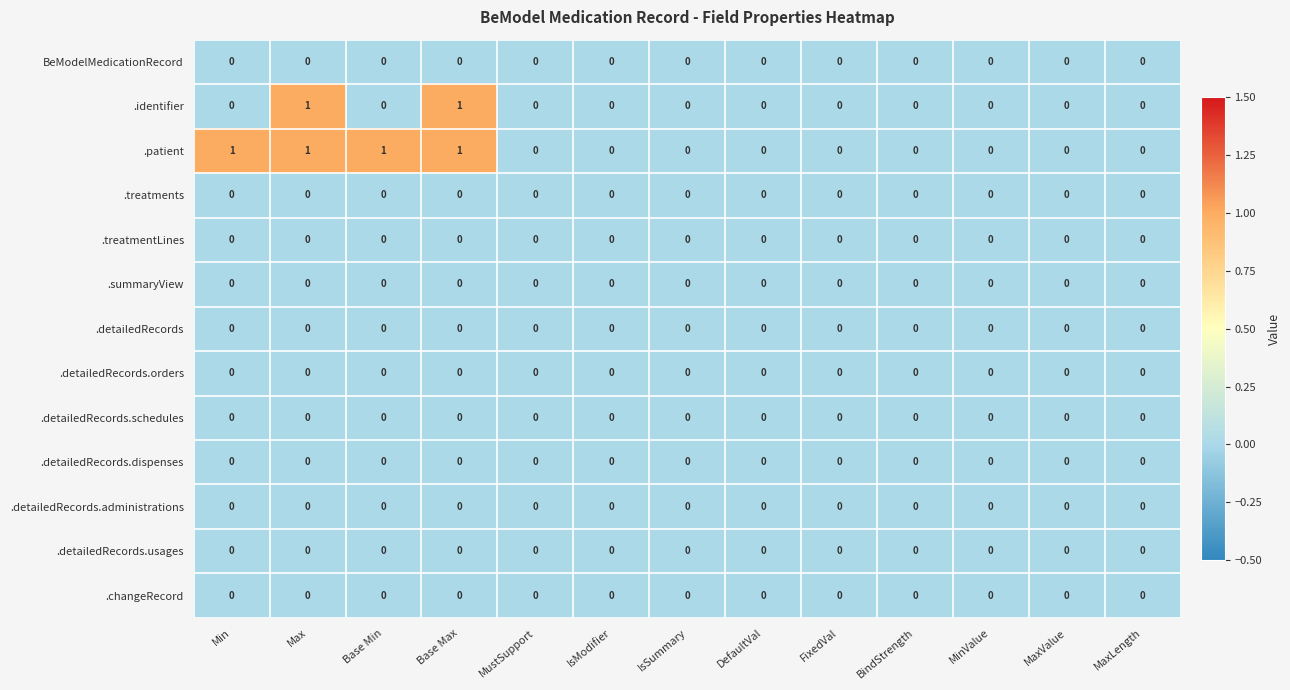

Which series changed the most between Min and MaxValue?

.patient